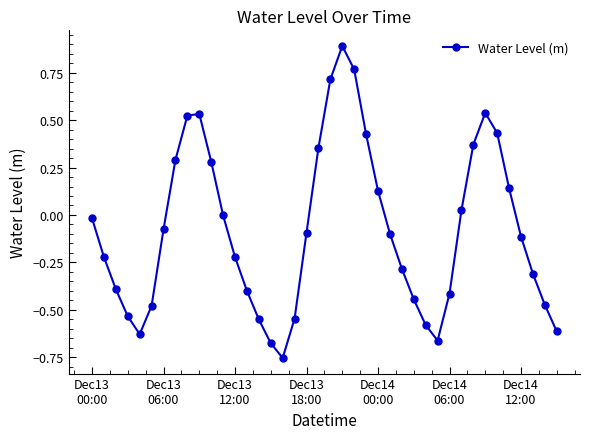

How many distinct data groups are displayed?

1